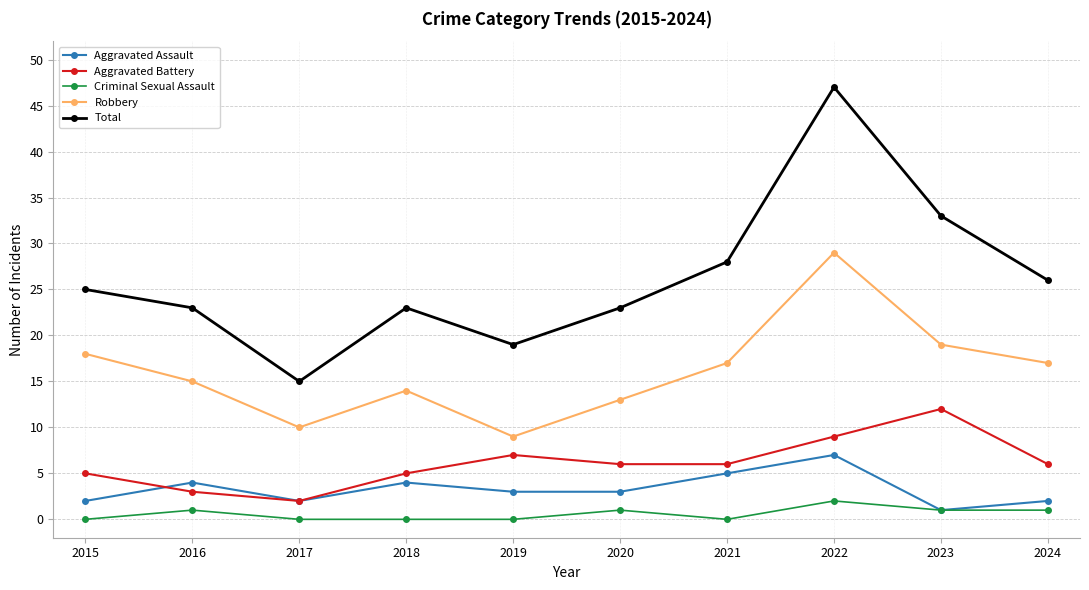

How many lines are shown in the chart?

5